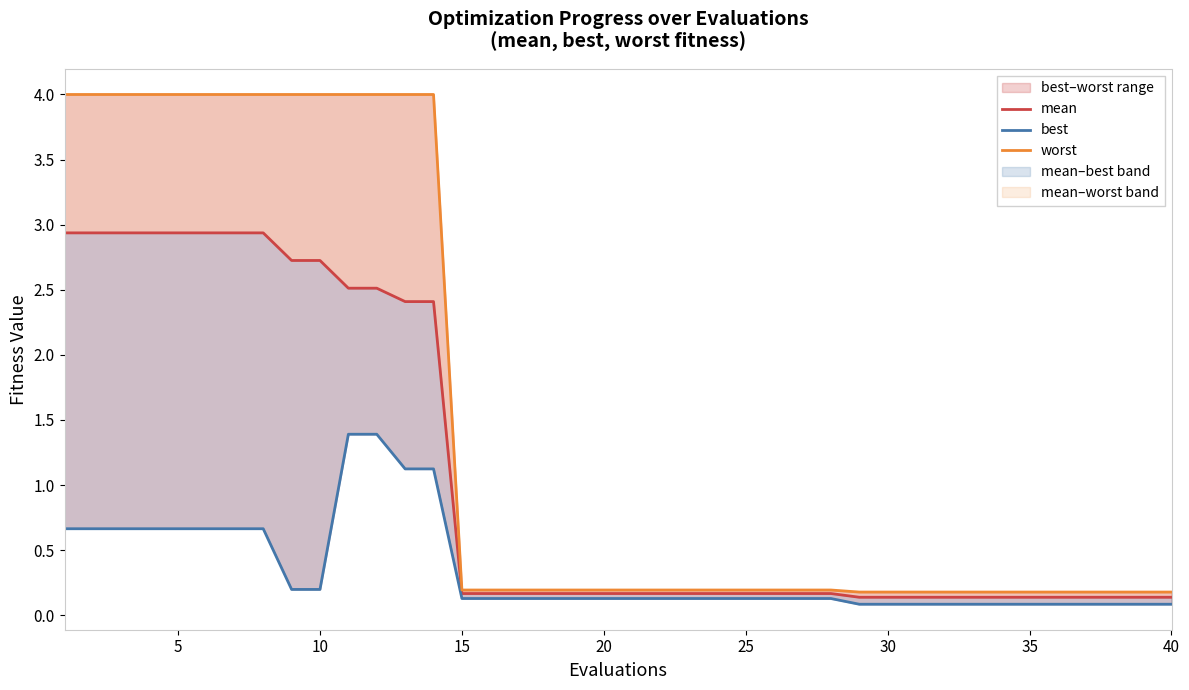

Which series has the largest total across all categories?

worst